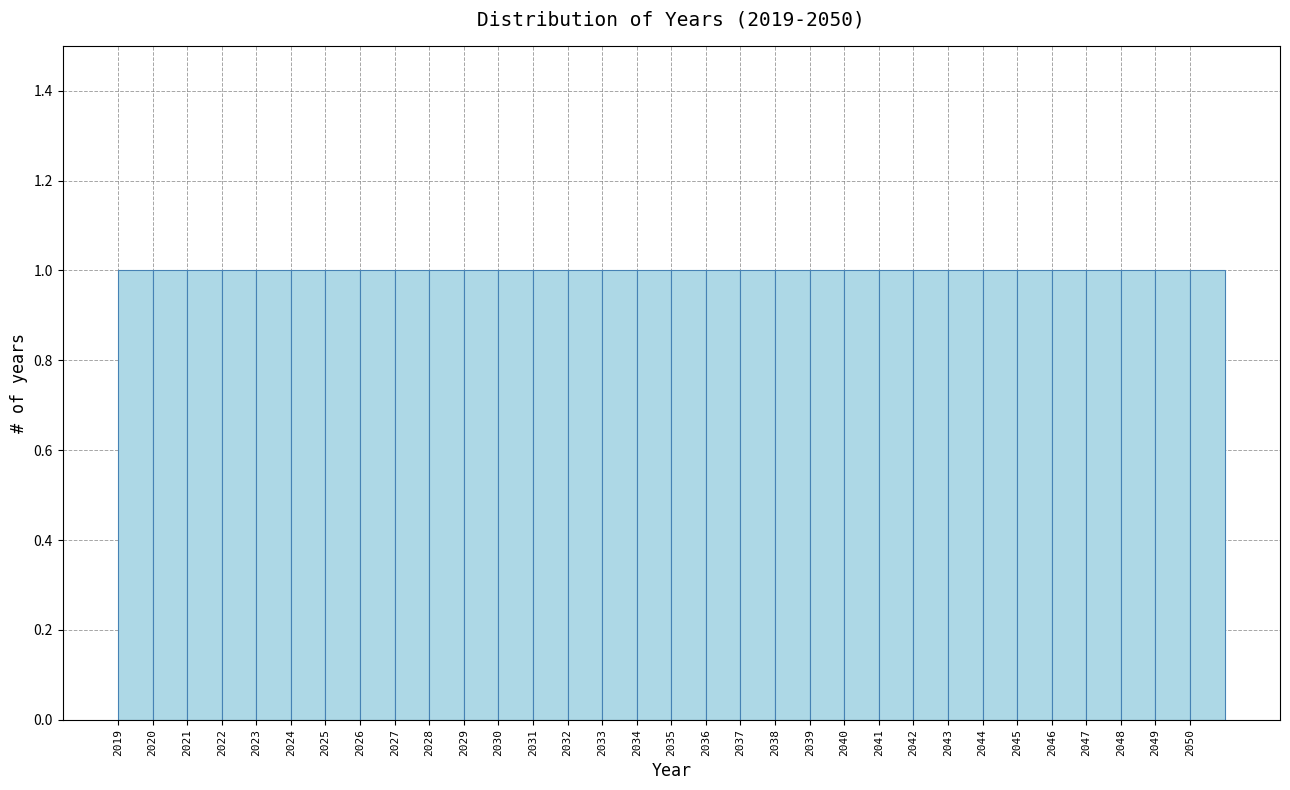

How tall is the bar that spans 2050 to 2051 on the x-axis? The values are not printed on the chart, so give them approximately, as read against the axis.

1